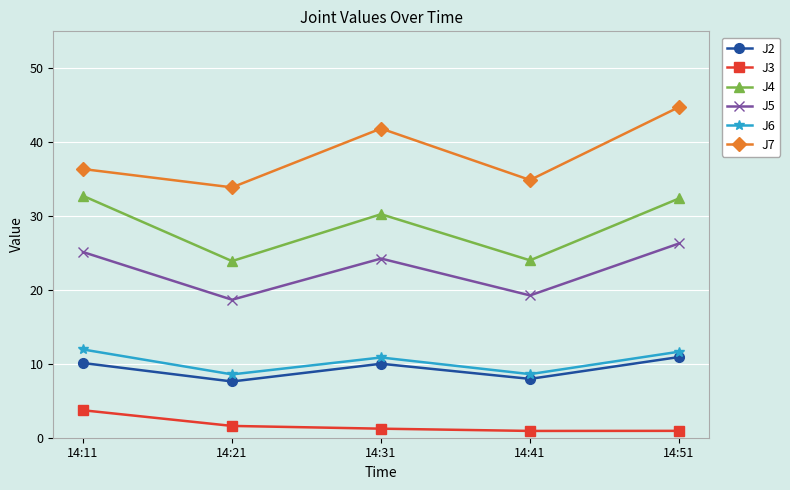

The J2 series shows 13.1 at 14:31. True or false?

False